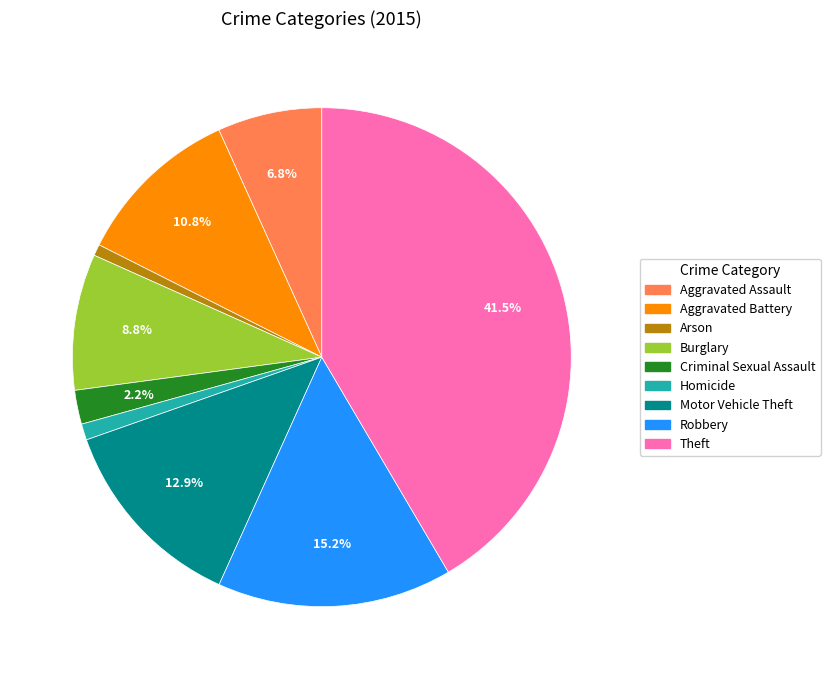

To the nearest percent, what portion does Criminal Sexual Assault represent?

2%